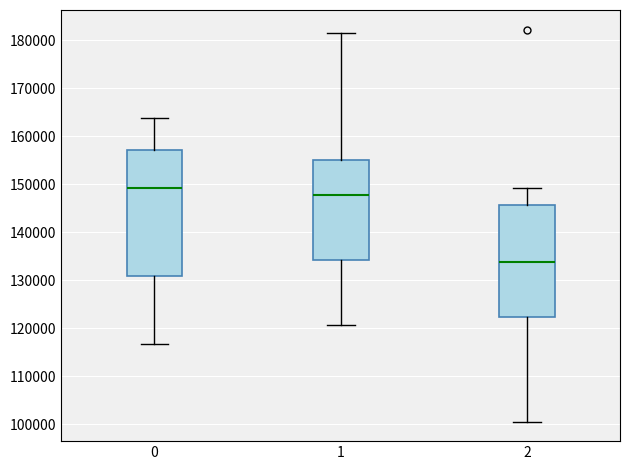

Where does the lower whisker of the box at x = 2 end on the y-axis? The values are not printed on the chart, so give them approximately, as read against the axis.

101000